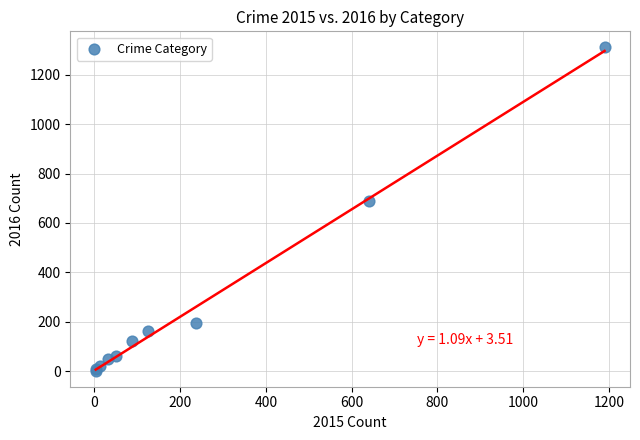

What Y value in the scatter plot is closest to 656?

689